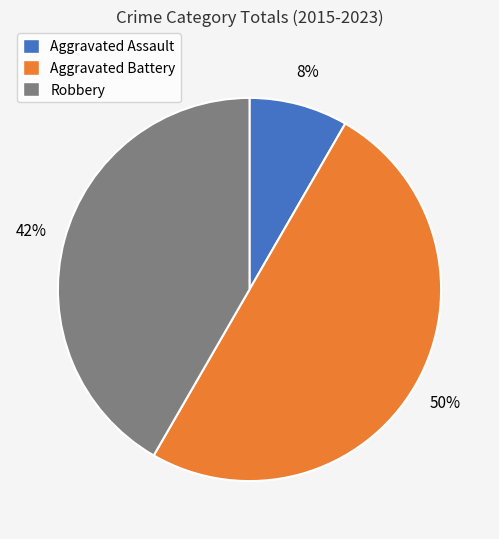

The Aggravated Assault slice represents 8% of the pie. True or false?

True